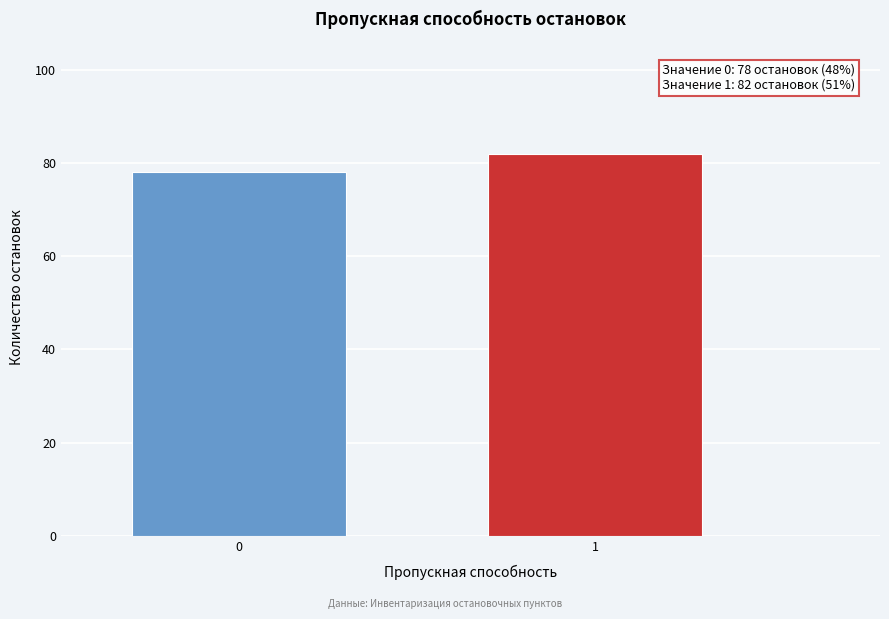

Reading left to right, transcribe all the data shown in this chart.

78	82